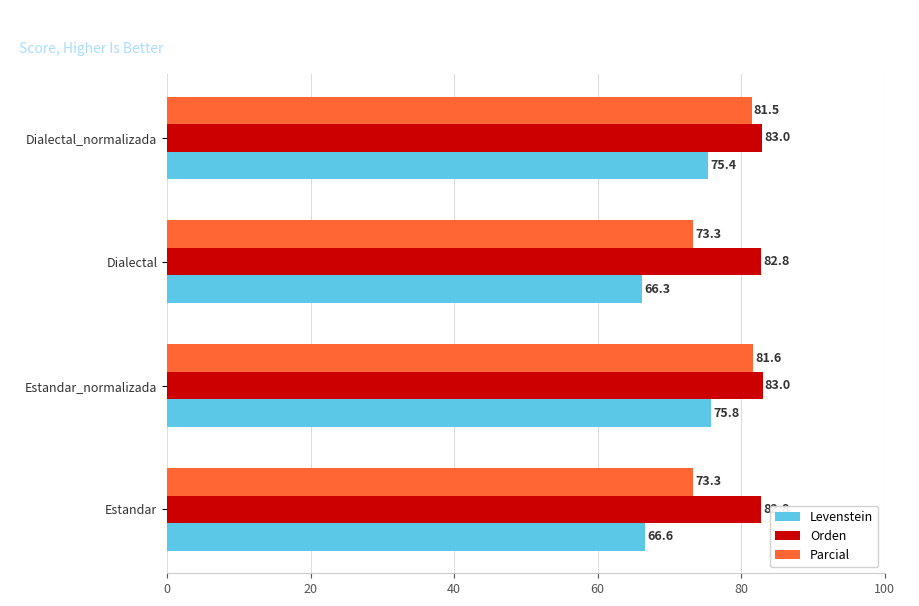

Which series has the widest spread of values?

Levenstein